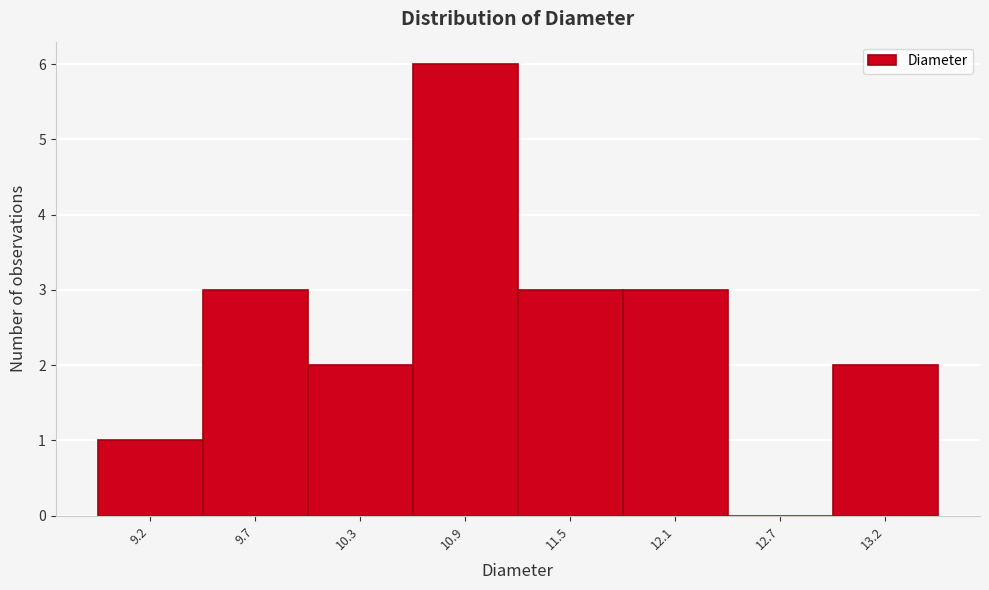

Reading left to right, transcribe this chart: for each bar, give the range it covers on the x-axis and its height. Neither the bar edges nor the heights are printed on the chart, so give them approximately, as read against the axes.

8.9 to 9.5: 1
9.5 to 10.0: 3
10.0 to 10.6: 2
10.6 to 11.2: 6
11.2 to 11.8: 3
11.8 to 12.4: 3
12.4 to 12.9: 0
12.9 to 13.5: 2